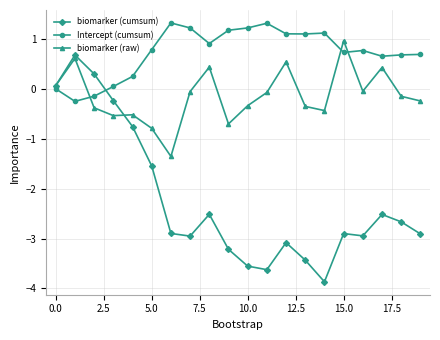

Which series ends up on top after the final intersection of Intercept (cumsum) and biomarker (cumsum)?

Intercept (cumsum)